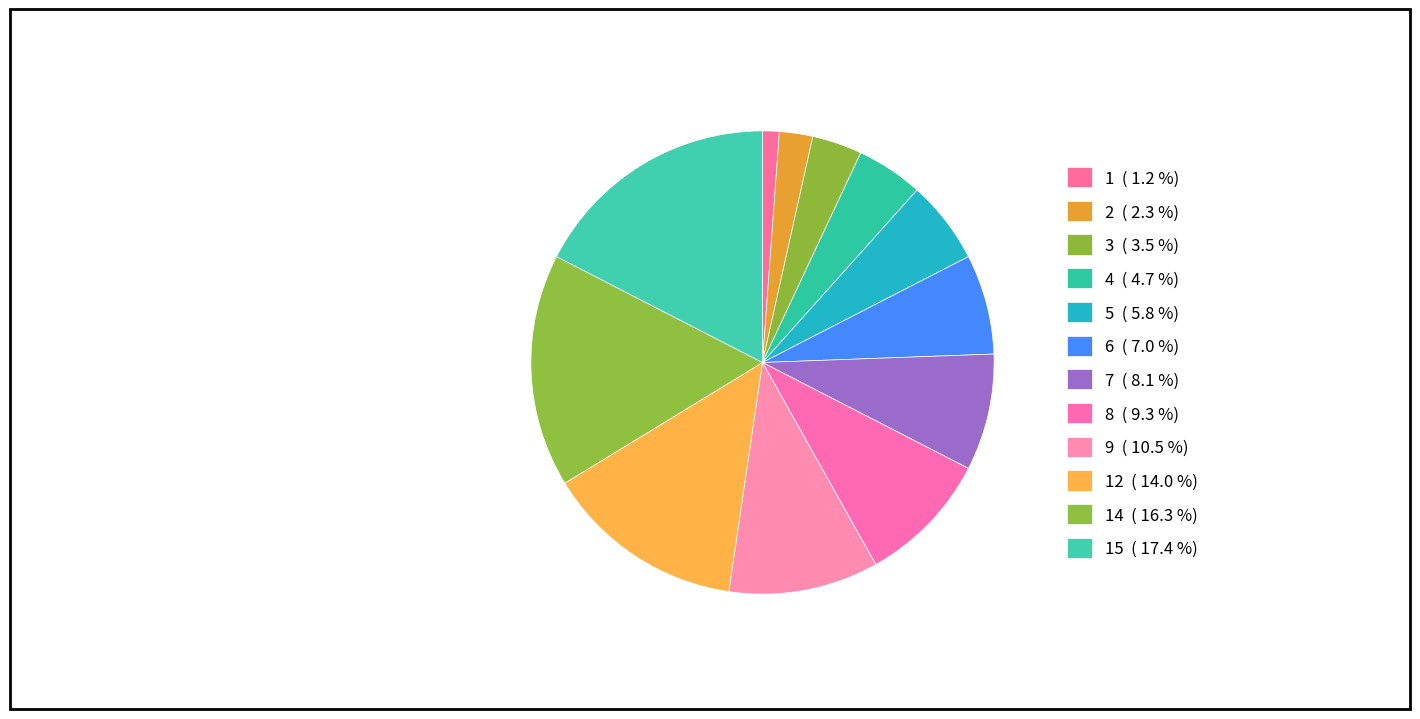

Which category has the smallest portion of the pie?

1